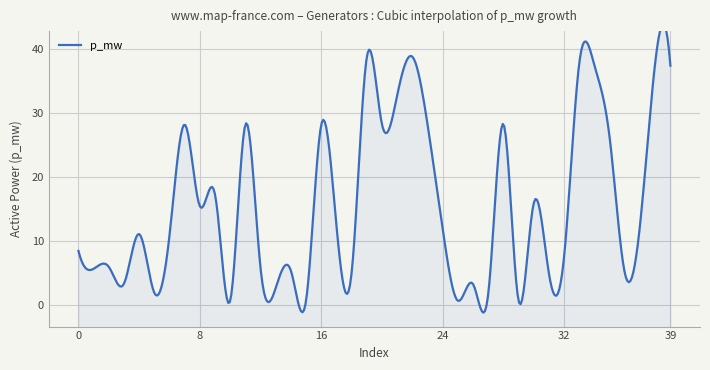

Where does the data first go above 11?

4